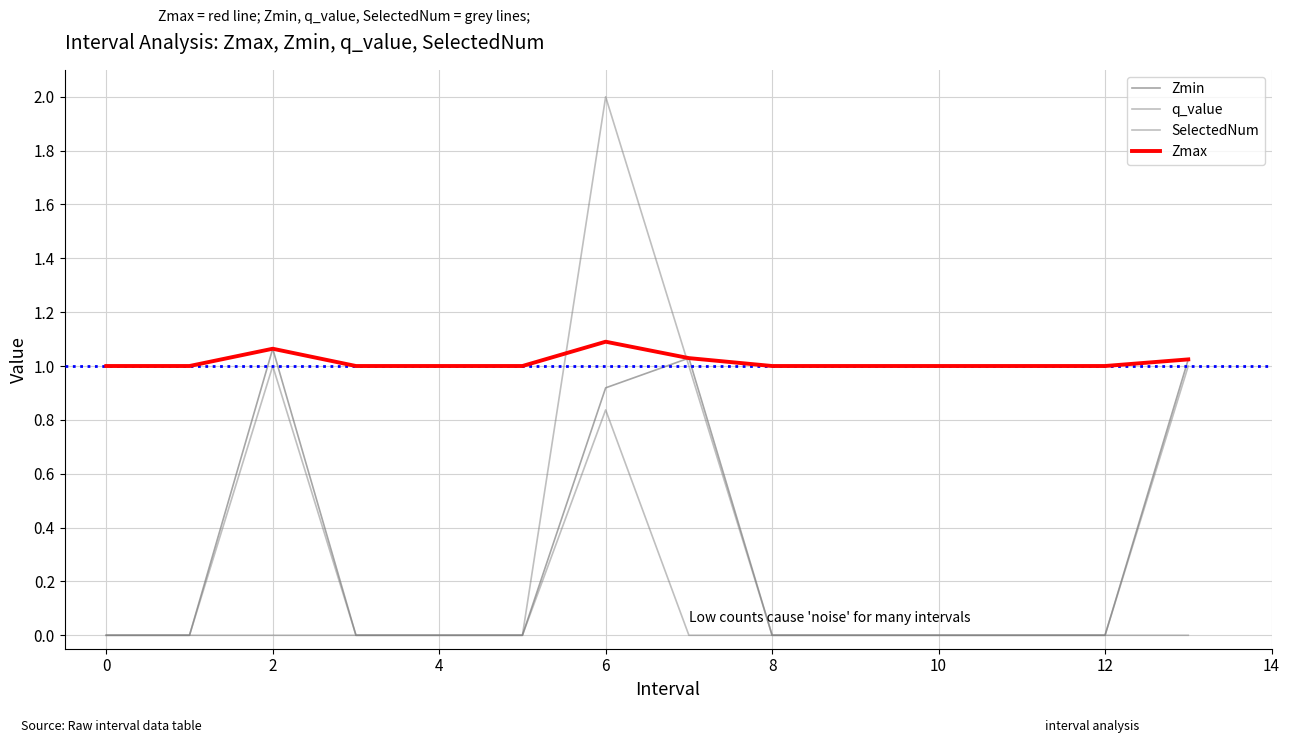

How many lines are shown in the chart?

4